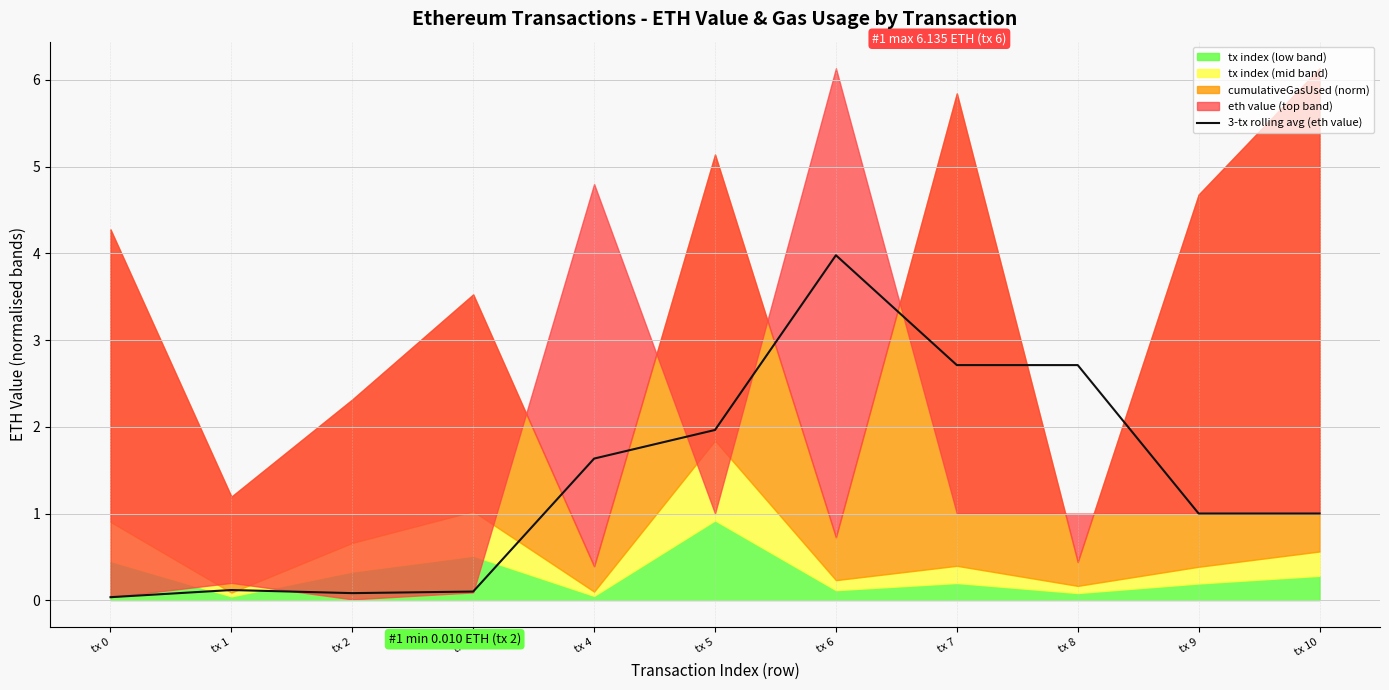

Count the number of categories in the chart.

11